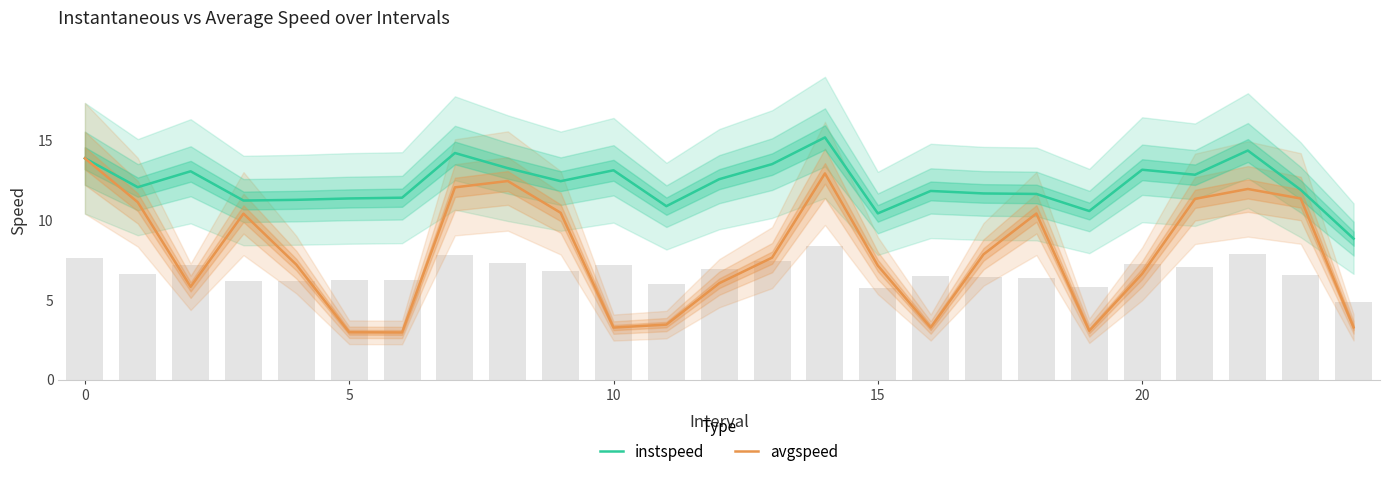

What is the value of the avgspeed bar at the 13th from the left?

6.1